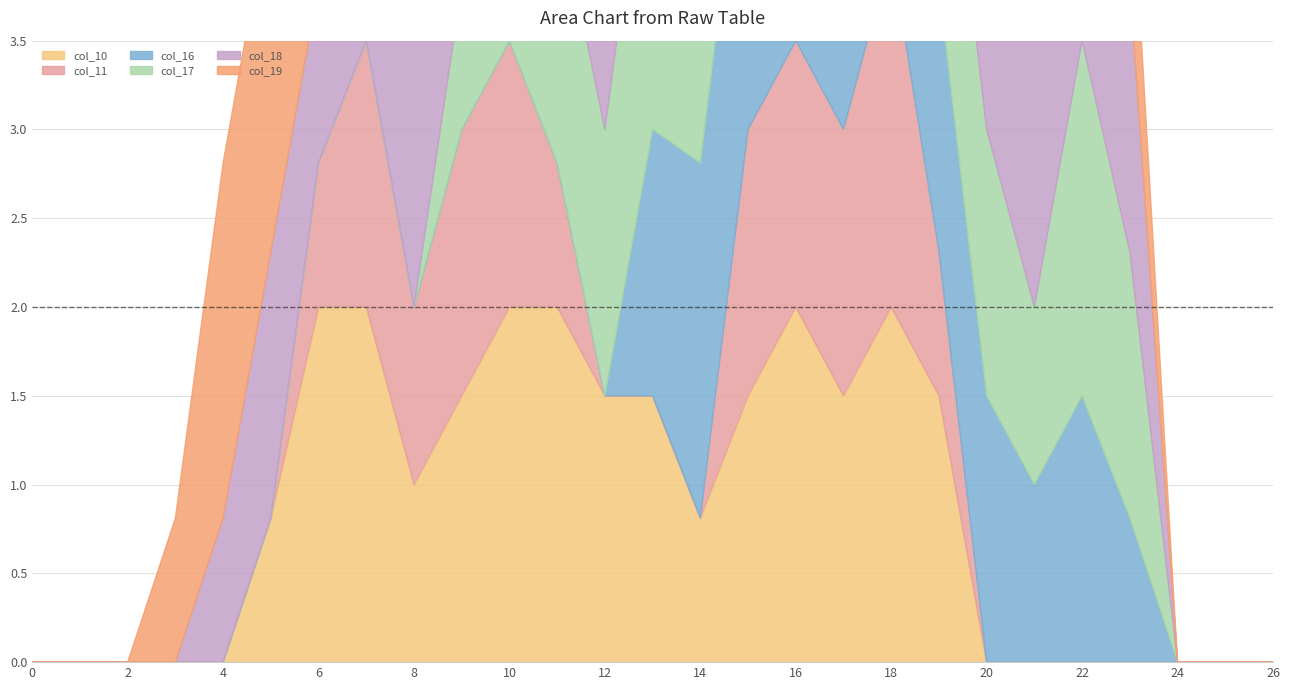

At which label does col_16 reach its peak?

14